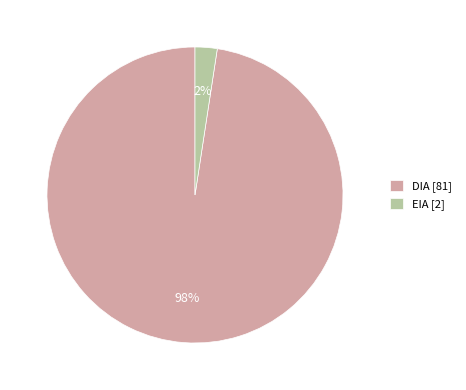

How many slices are in this pie chart?

2